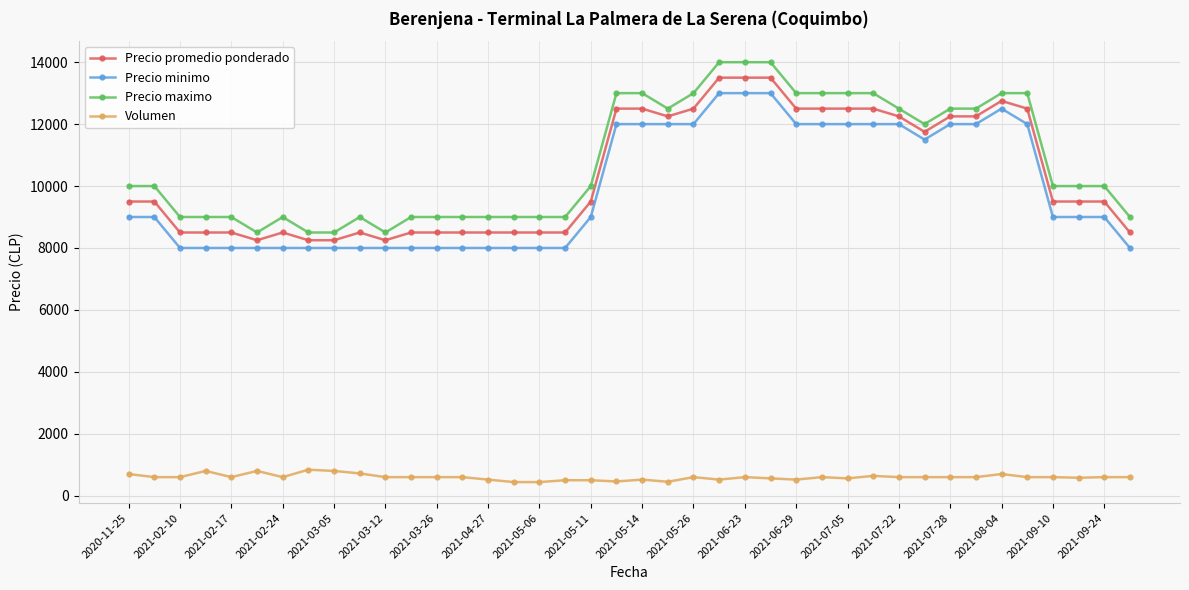

What is the average value of the Precio maximo series?

10800